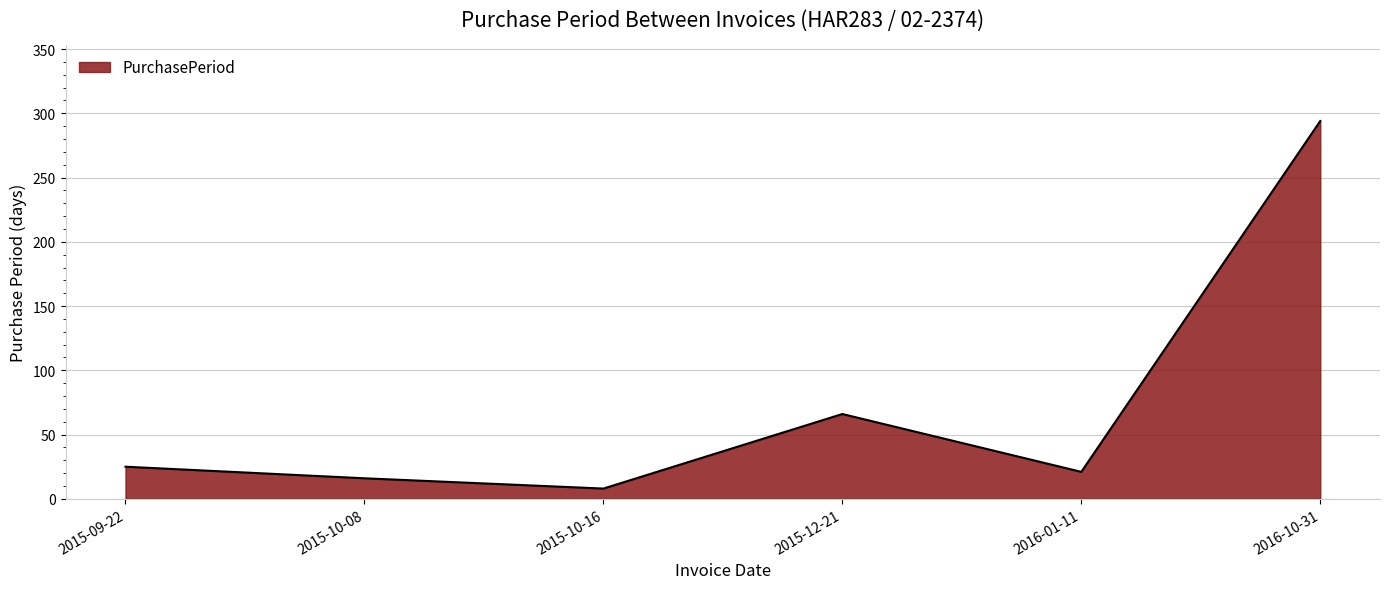

Does the chart have visible grid lines?

Yes